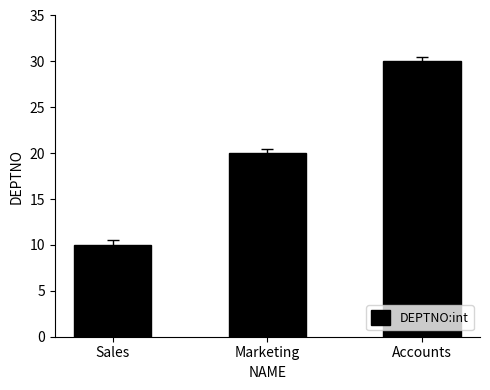

Reading right to left, extract all data points from this chart.

30	20	10